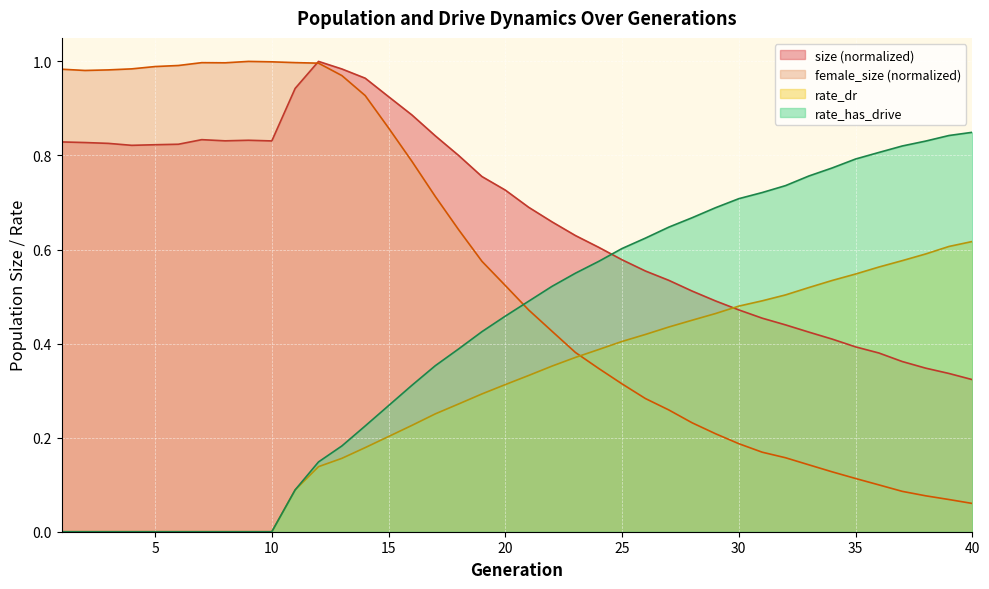

True or false: rate_dr has a value of 0.9 at 34.

False